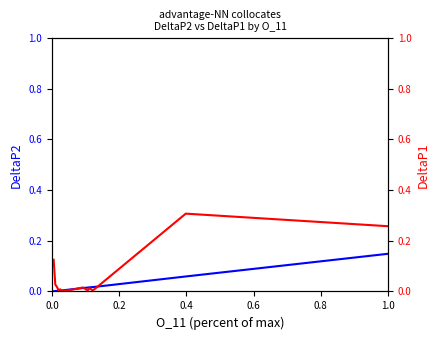

At how many categories does at least one series exceed 0?

16